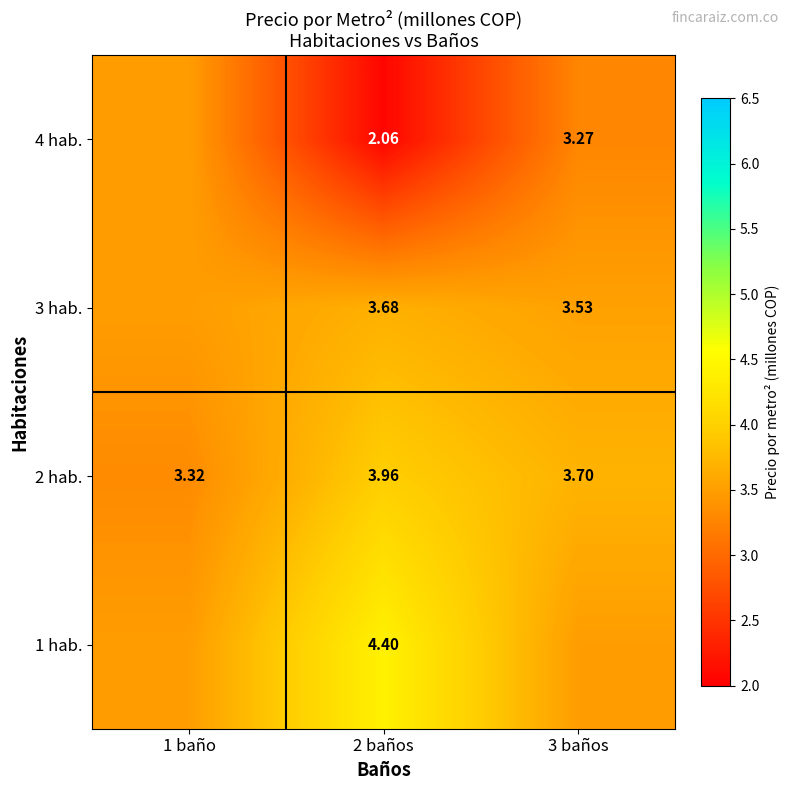

What is the difference between the highest and lowest values at 3 baños?

0.4